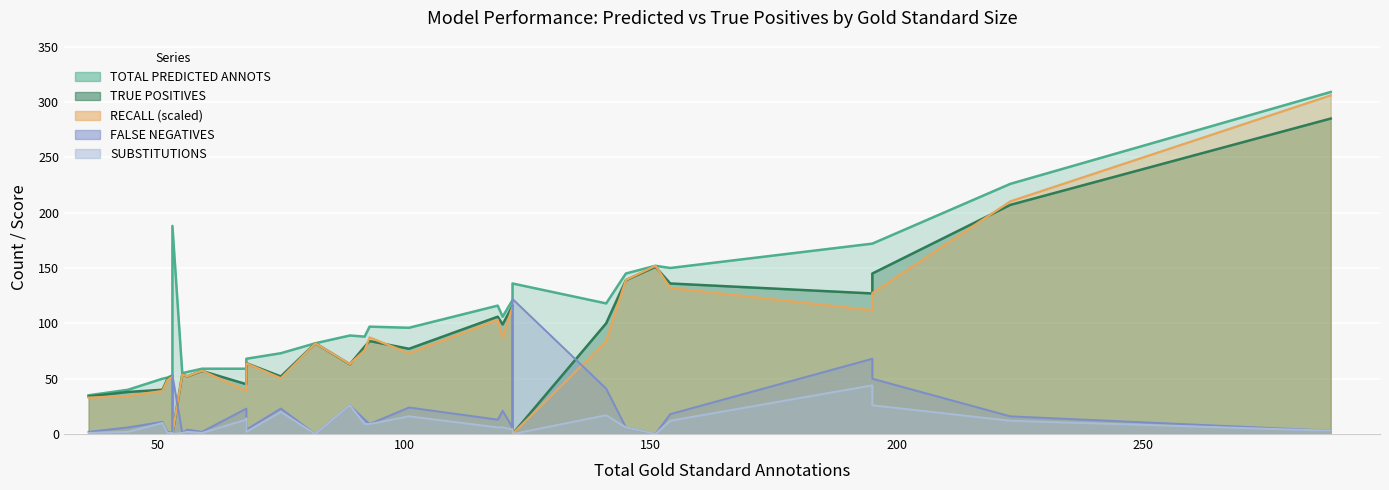

True or false: FALSE NEGATIVES has more than 0 points higher than both neighbors.

True